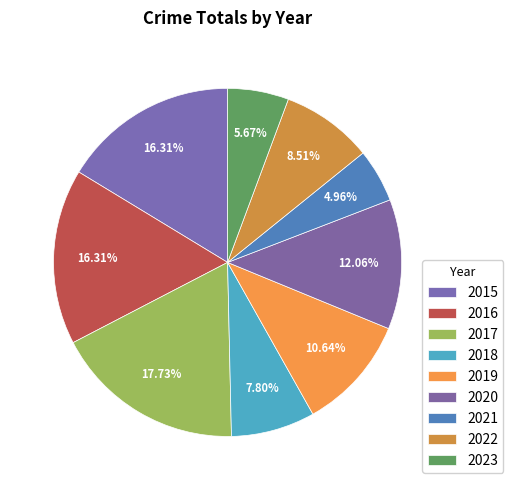

Do 2021 and 2016 together represent more than half of the pie?

No